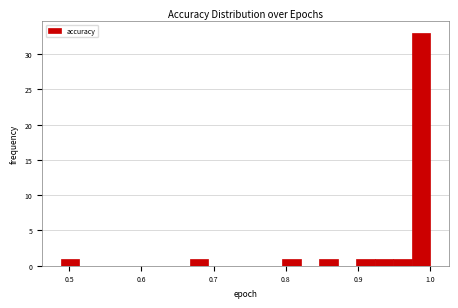

Around what value on the x-axis is the tallest bar? Give the approximate position of its centre, as read against the axis.

0.99